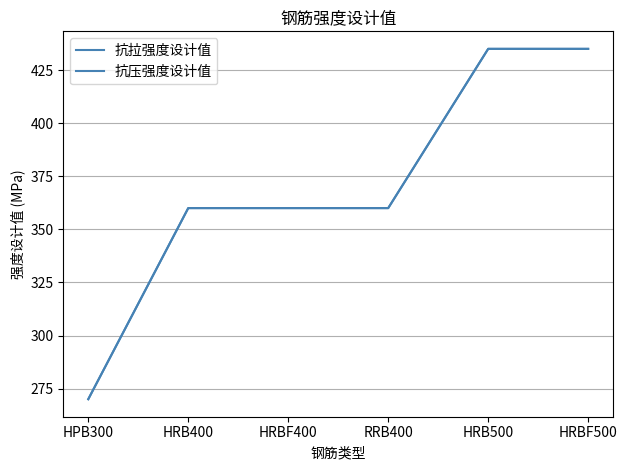

Does the chart display data point markers on the line(s)?

No